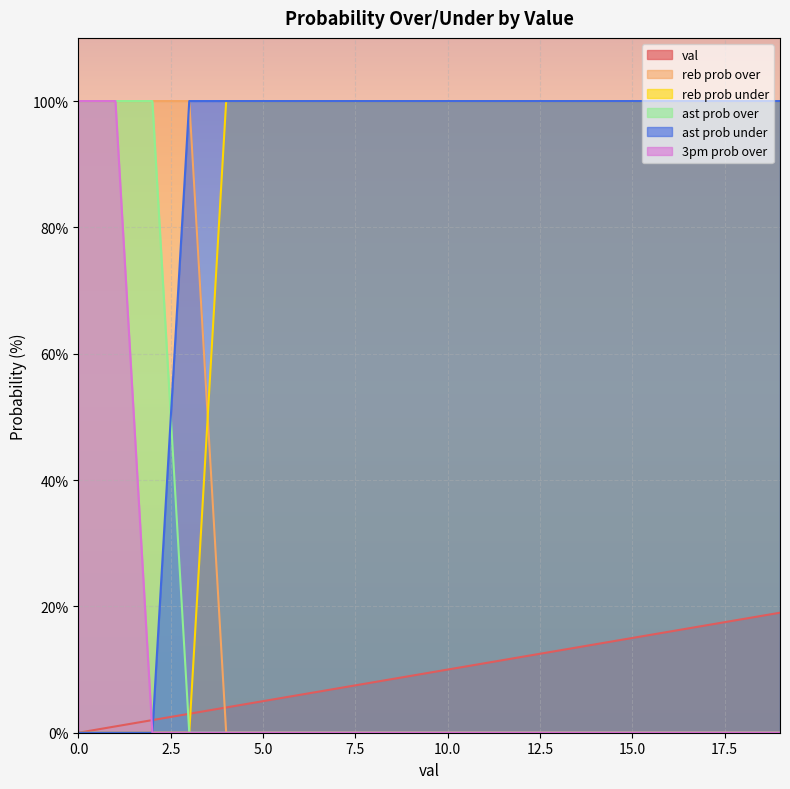

Where does the val series first go above 10?

11